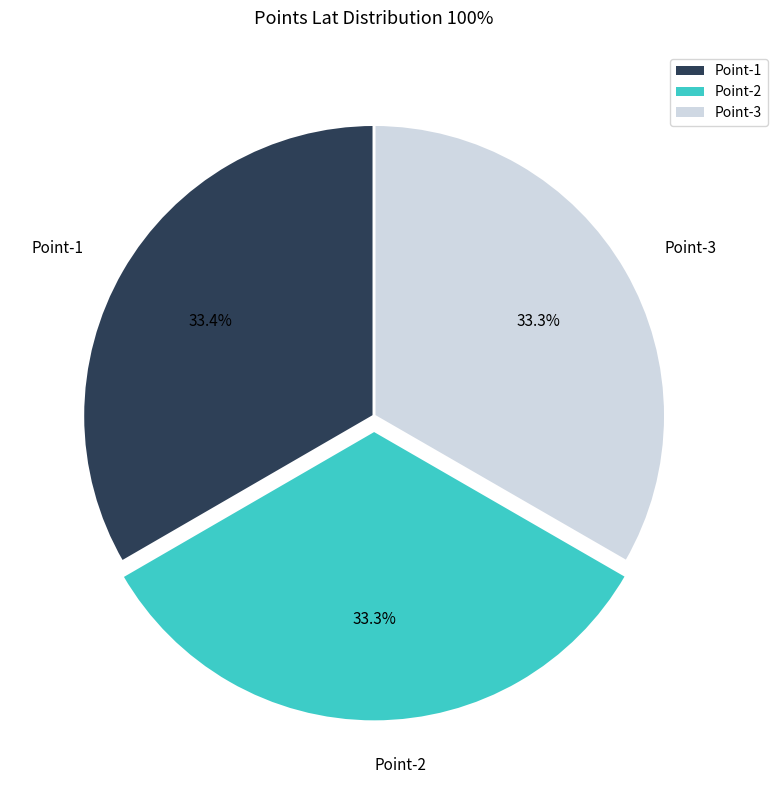

Does Point-3 account for over 50% of the chart?

No